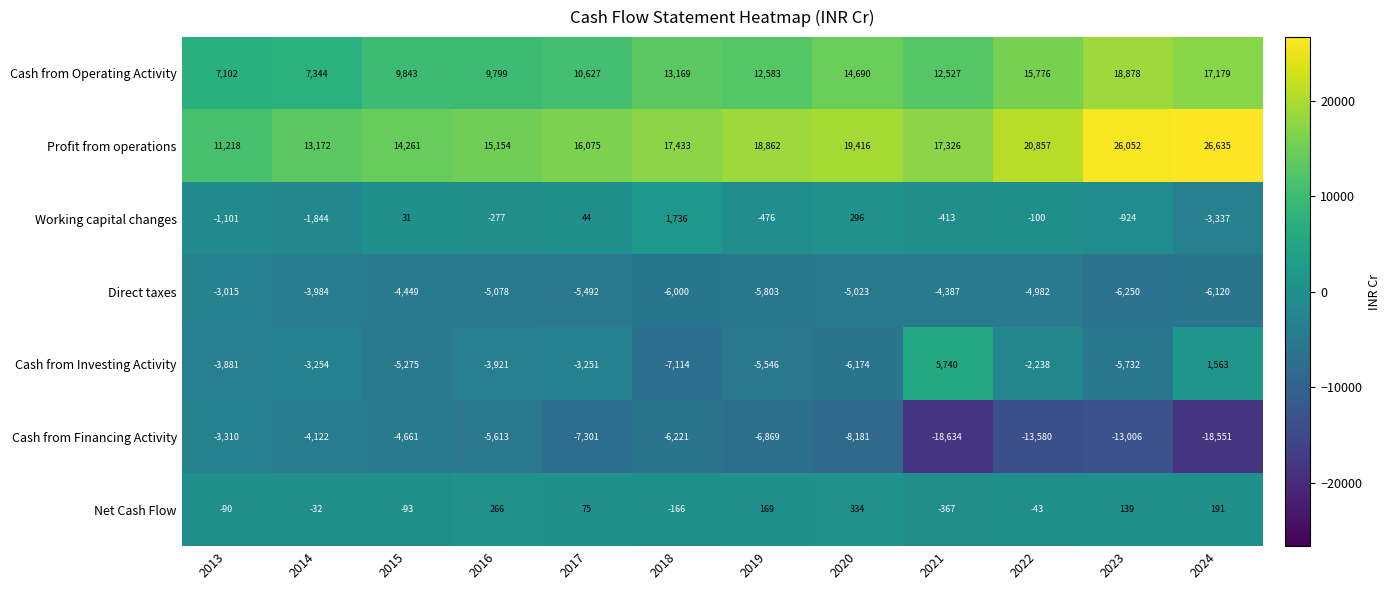

At which category does the chart reach its peak across all series?

2024